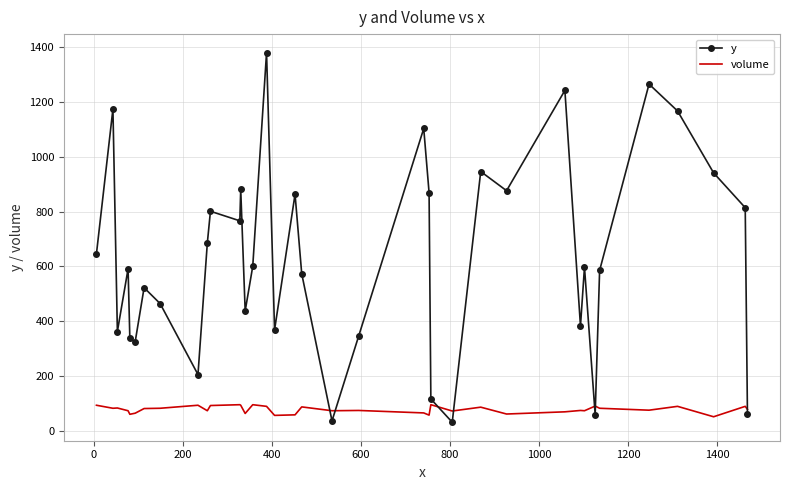

In y, how many points are lower than both neighbors (excluding endpoints)?

11